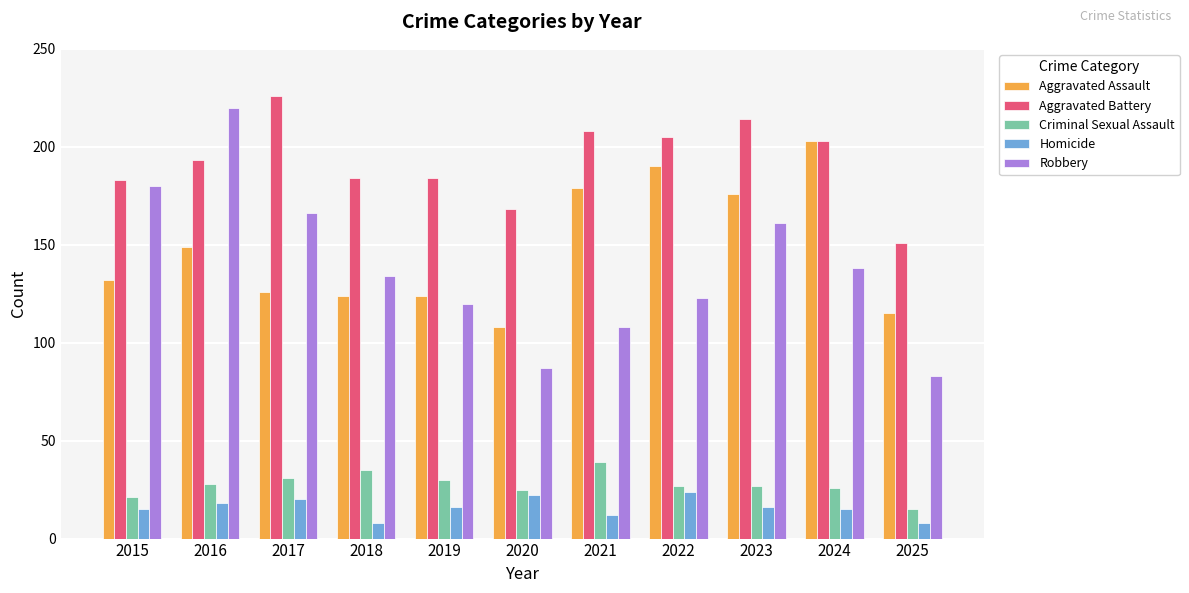

What is the sum of the Robbery values at 2020 and 2023?

248